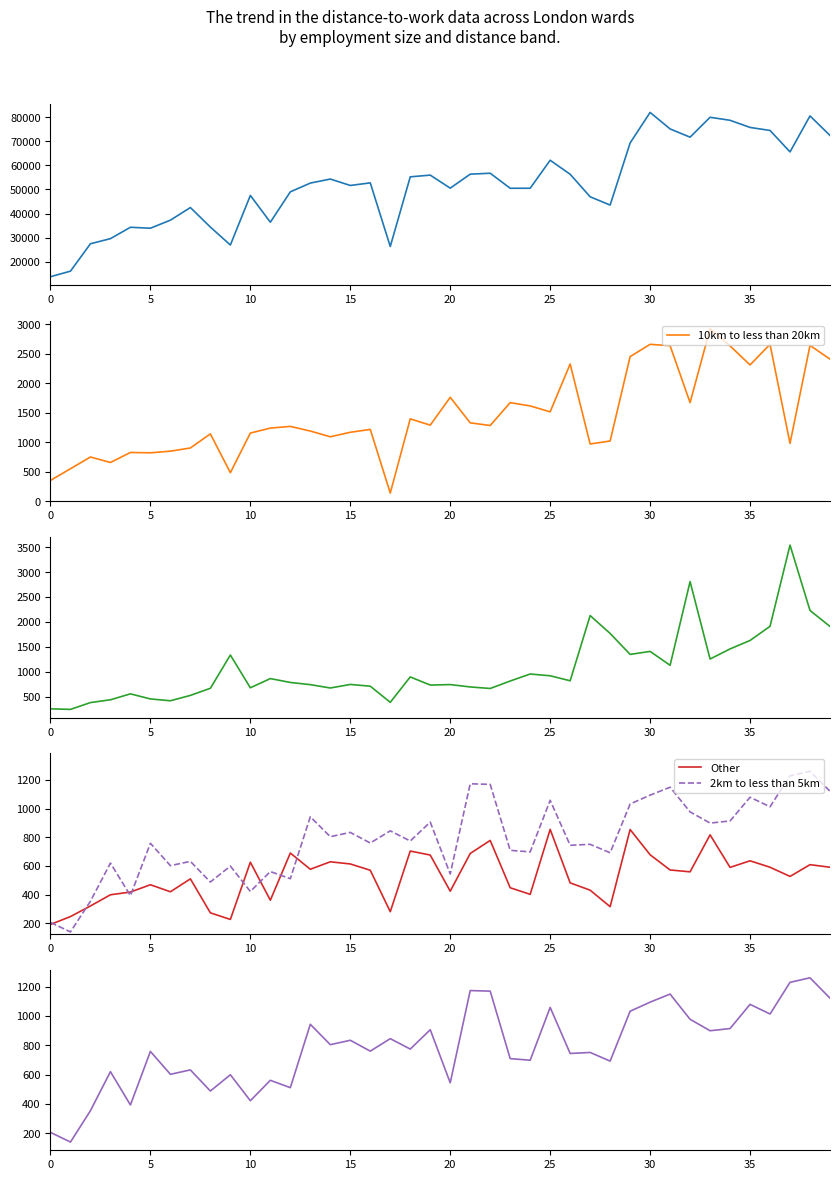

At which label is Total distance; km closest to 47884?

10